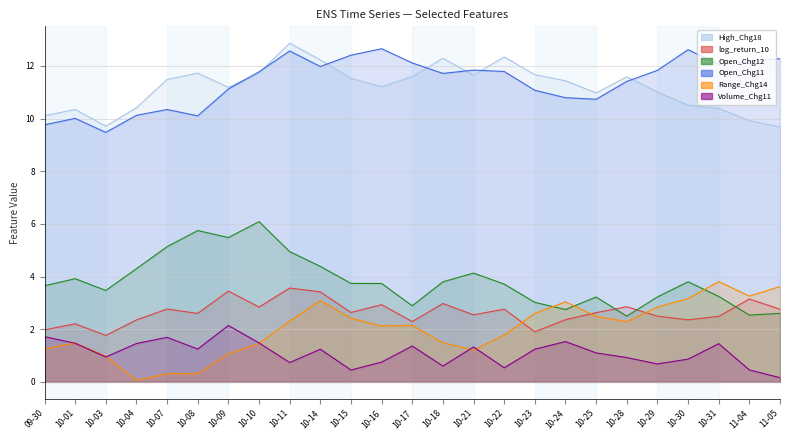

At how many categories does at least one series exceed 10?

24